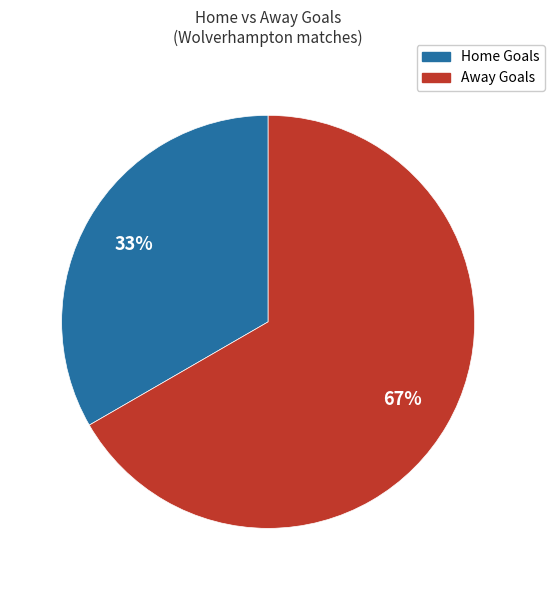

Do Home Goals and Away Goals together represent more than half of the pie?

Yes